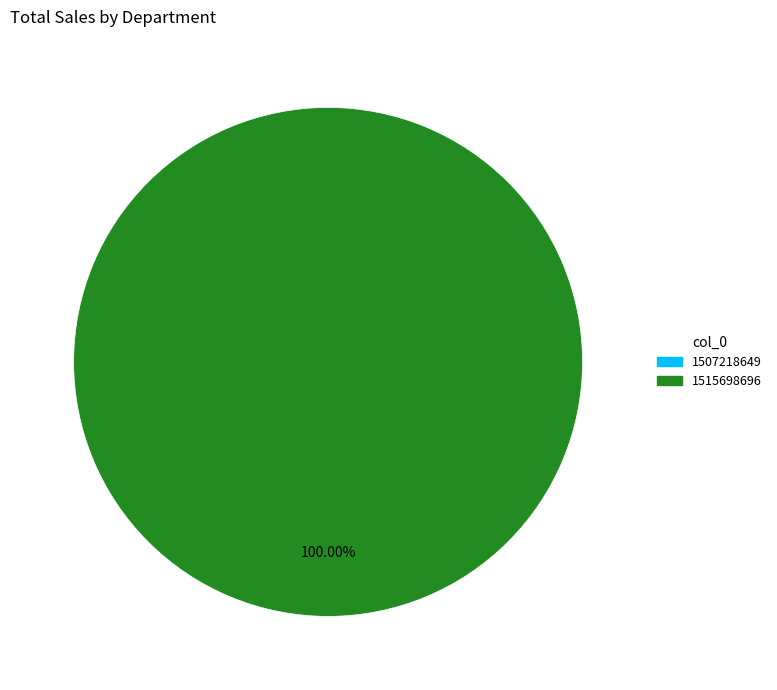

Is it true that 1507218649 is 1% of the pie?

False